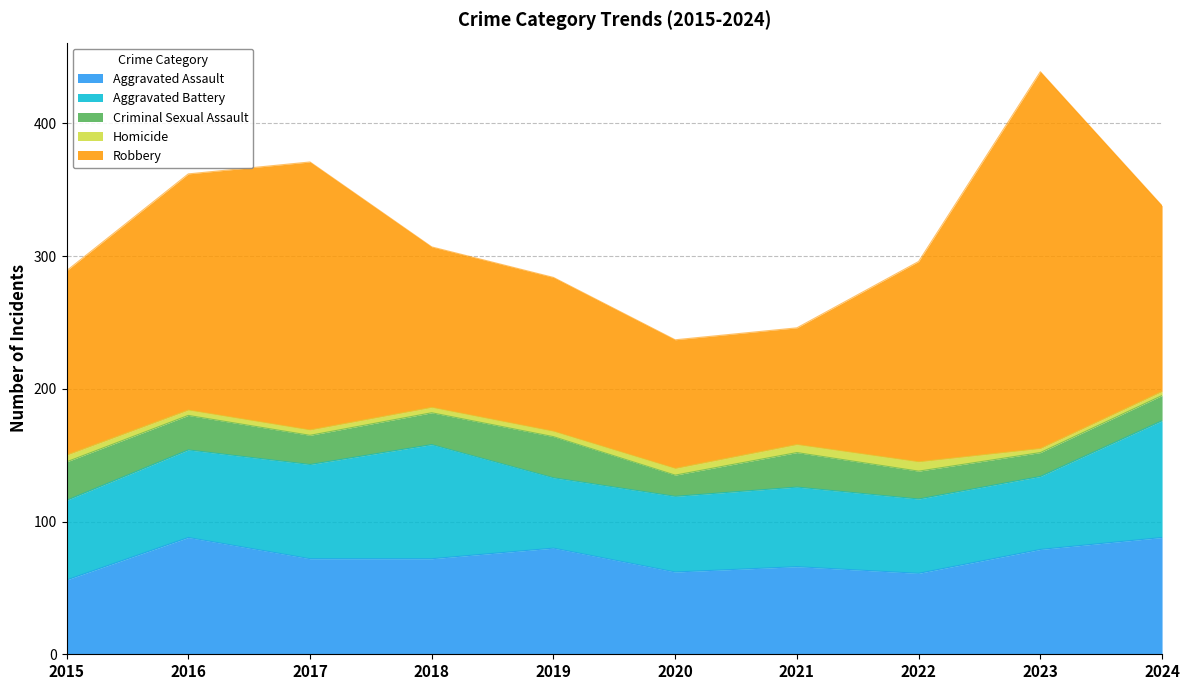

Between 2017 and 2018, which series saw the biggest shift?

Robbery